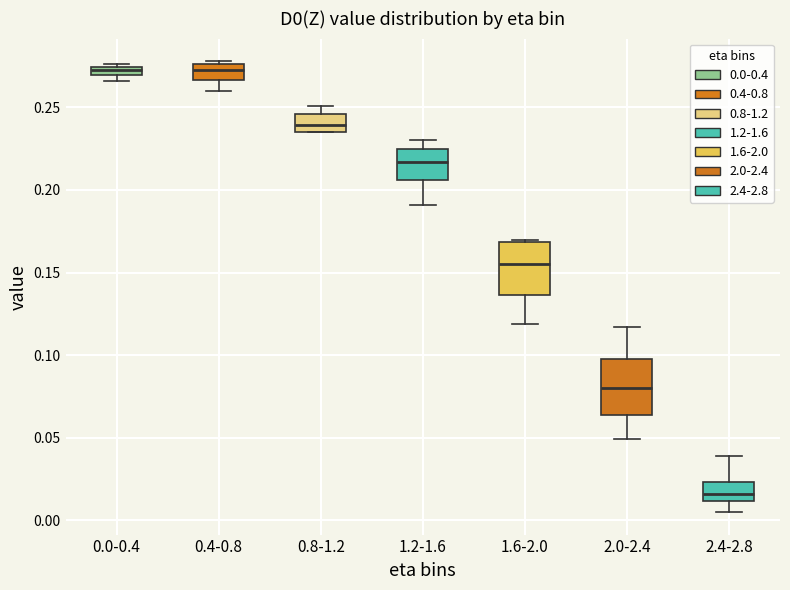

Where is the upper edge of the box for 0.0-0.4 on the y-axis? The values are not printed on the chart, so give them approximately, as read against the axis.

0.275